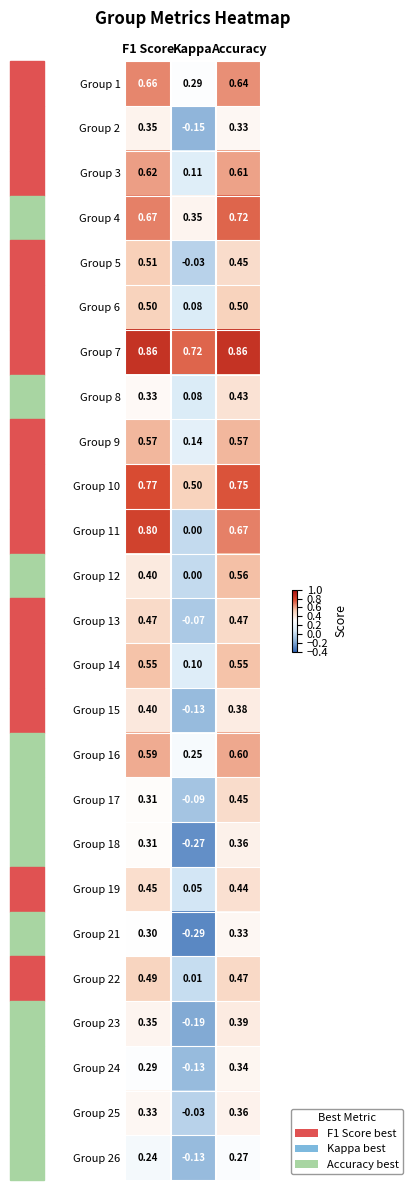

At which label does Group 5 reach its minimum?

Kappa